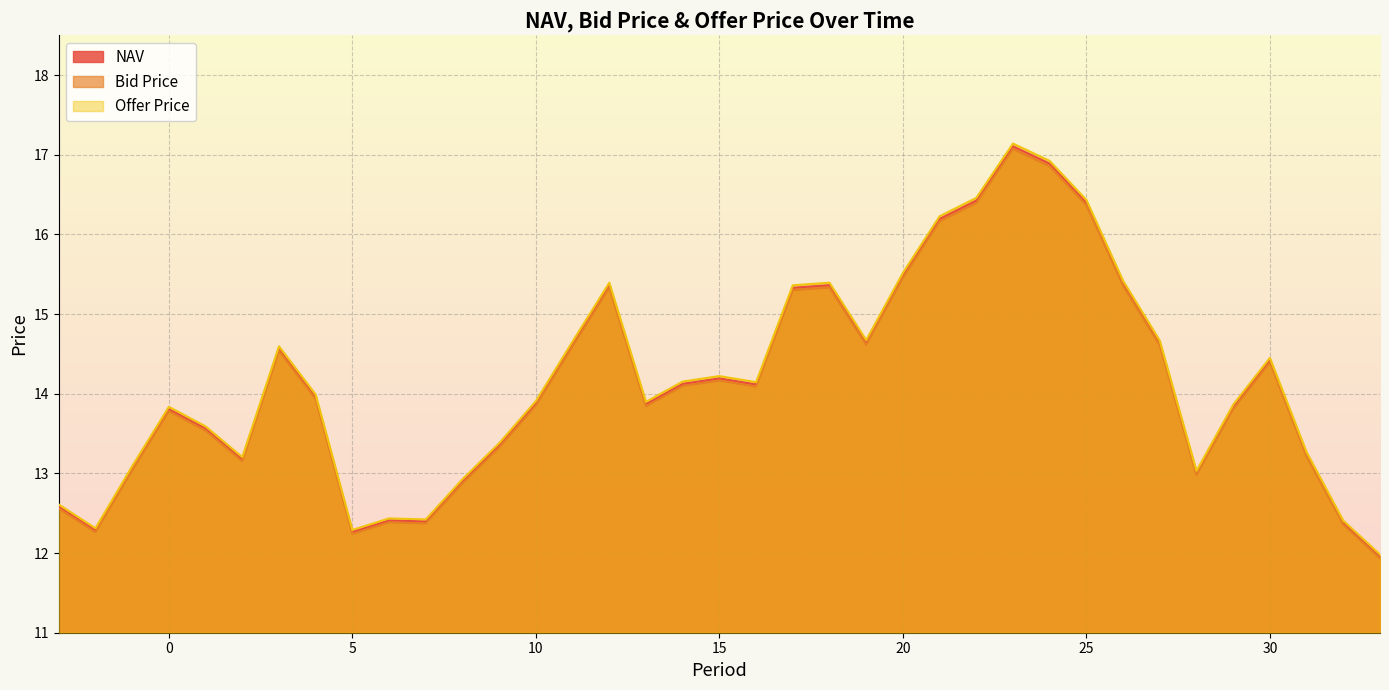

True or false: NAV has more than 2 interior local peaks.

True